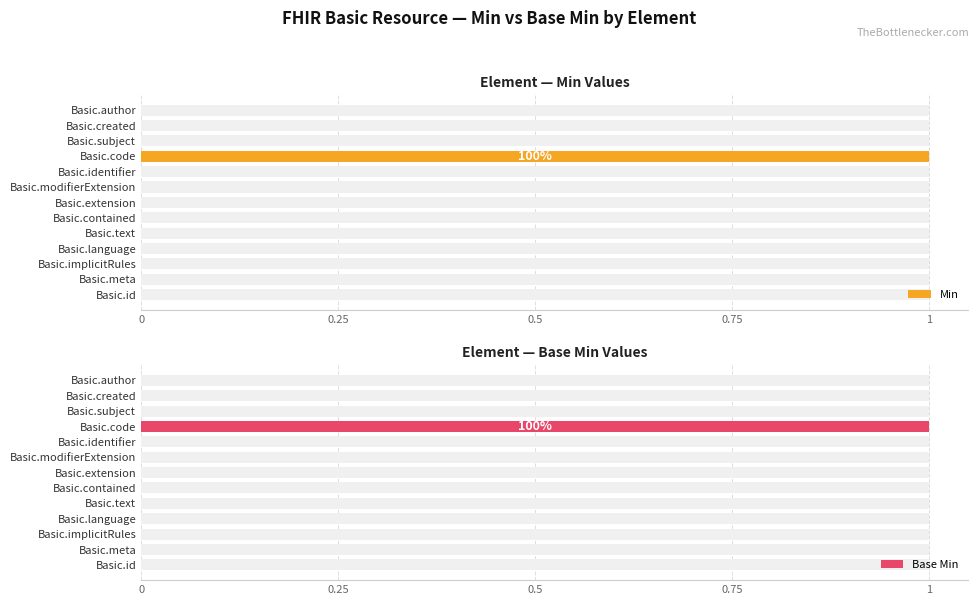

What position from the left is Basic.identifier?

9